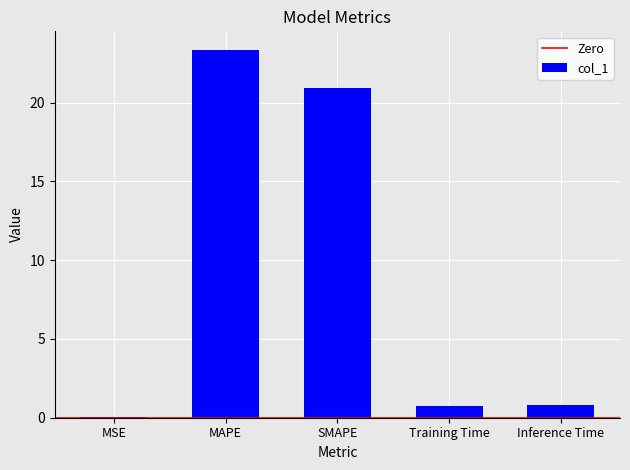

What is the difference between the values at MSE and SMAPE?

20.9